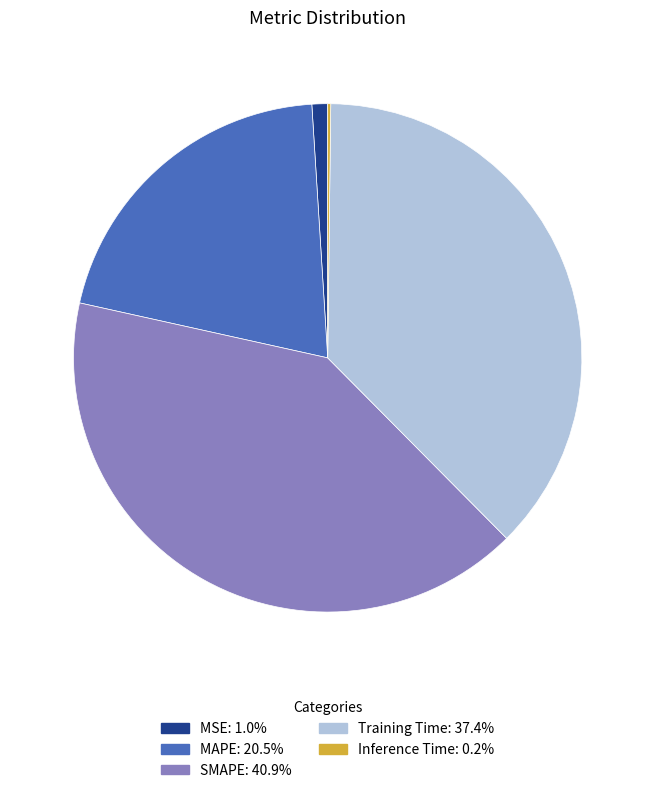

Do SMAPE and MAPE together represent more than half of the pie?

Yes